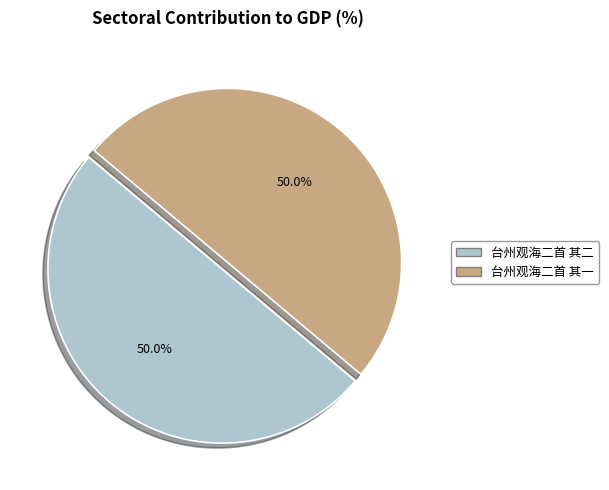

Combined, do 台州观海二首 其一 and 台州观海二首 其二 account for over 50%?

Yes